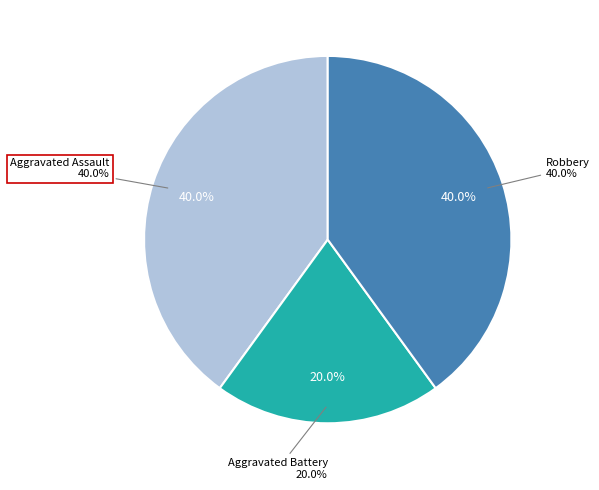

To the nearest percent, what portion does Aggravated Battery represent?

20%